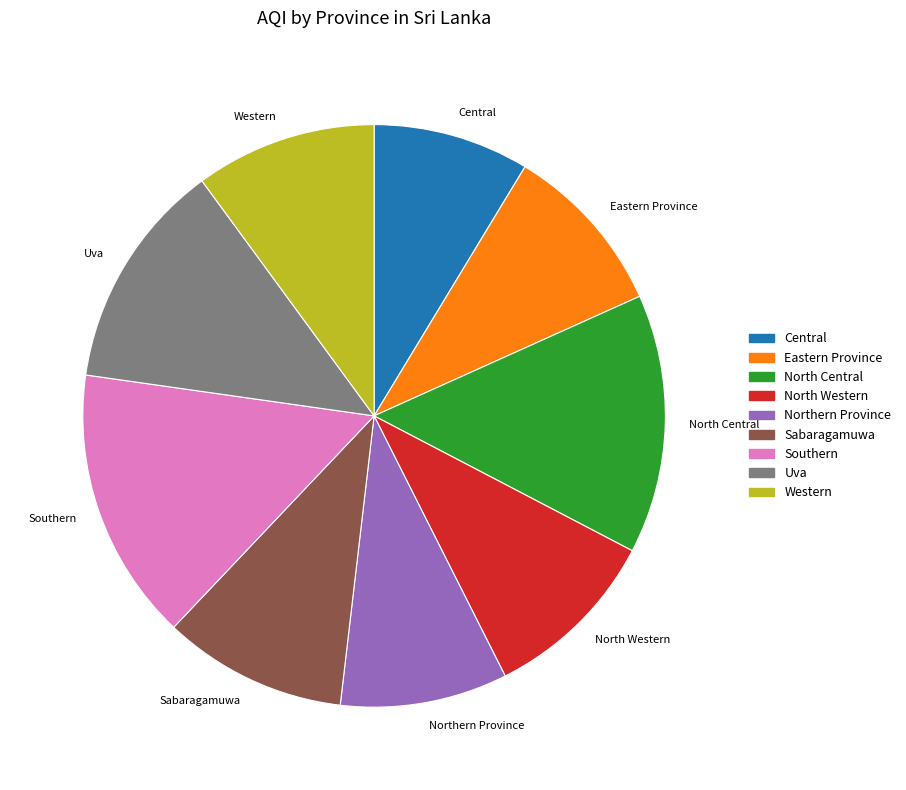

Is Central the majority of the pie?

No